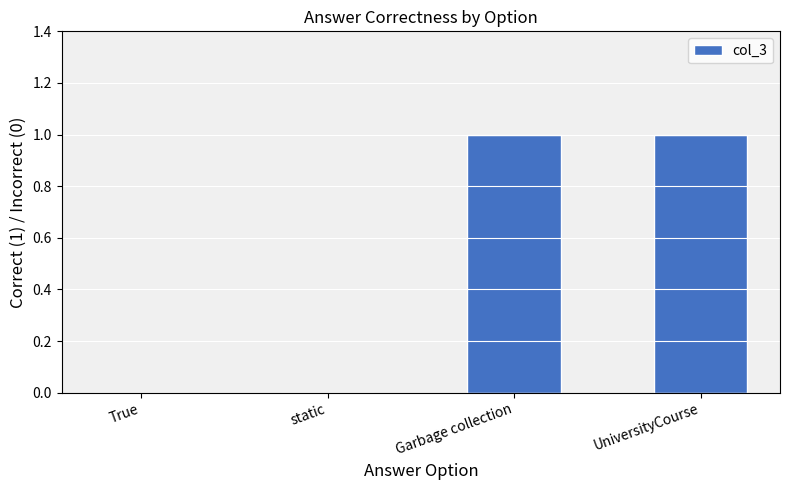

Count the number of categories in the chart.

4